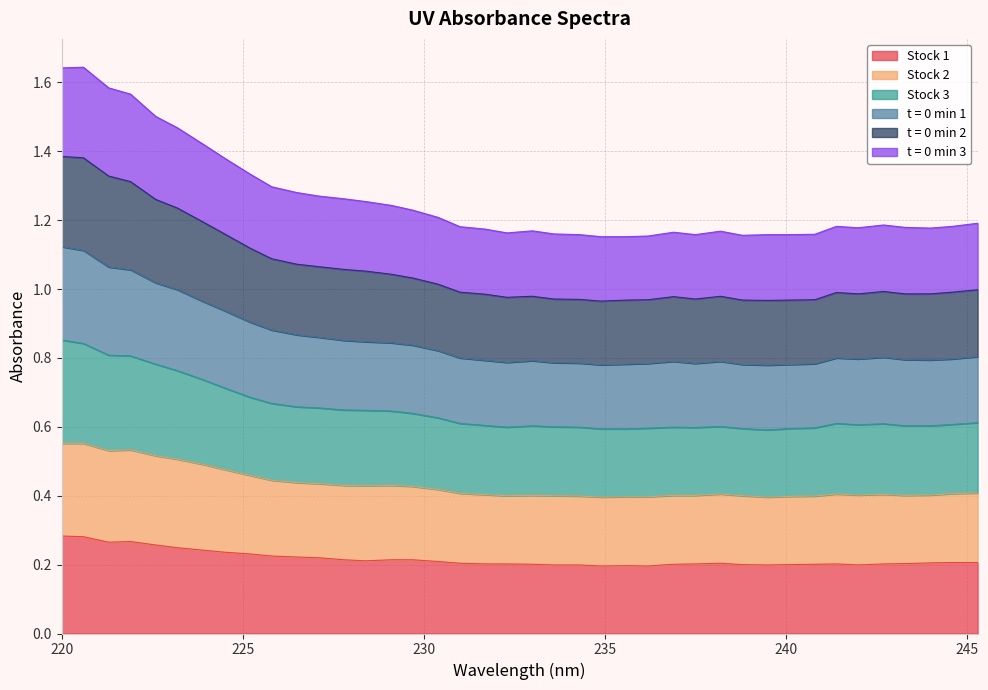

Where is Stock 1 nearest to the value 0?

234.9